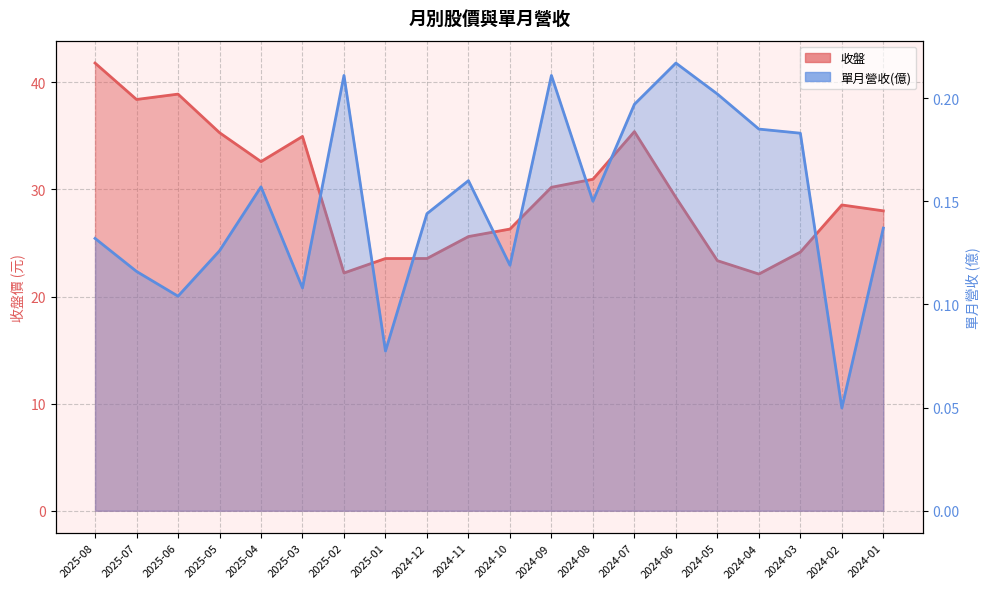

At which label is 收盤 closest to 31?

2024-08